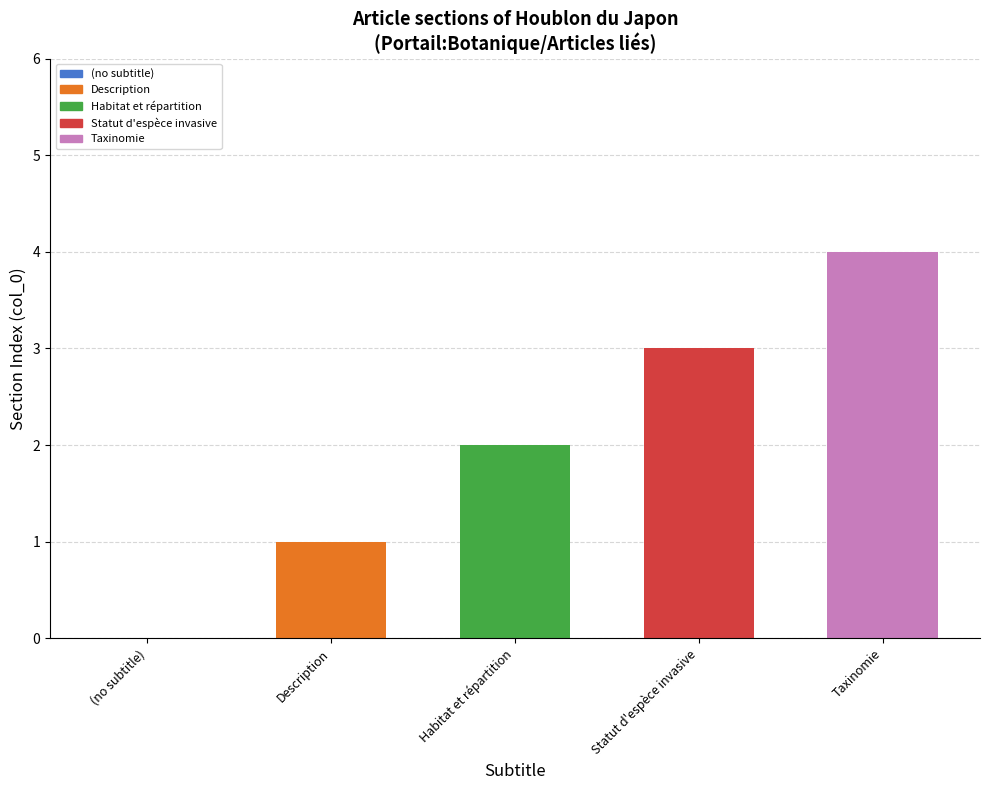

Does the chart contain stacked bars?

No